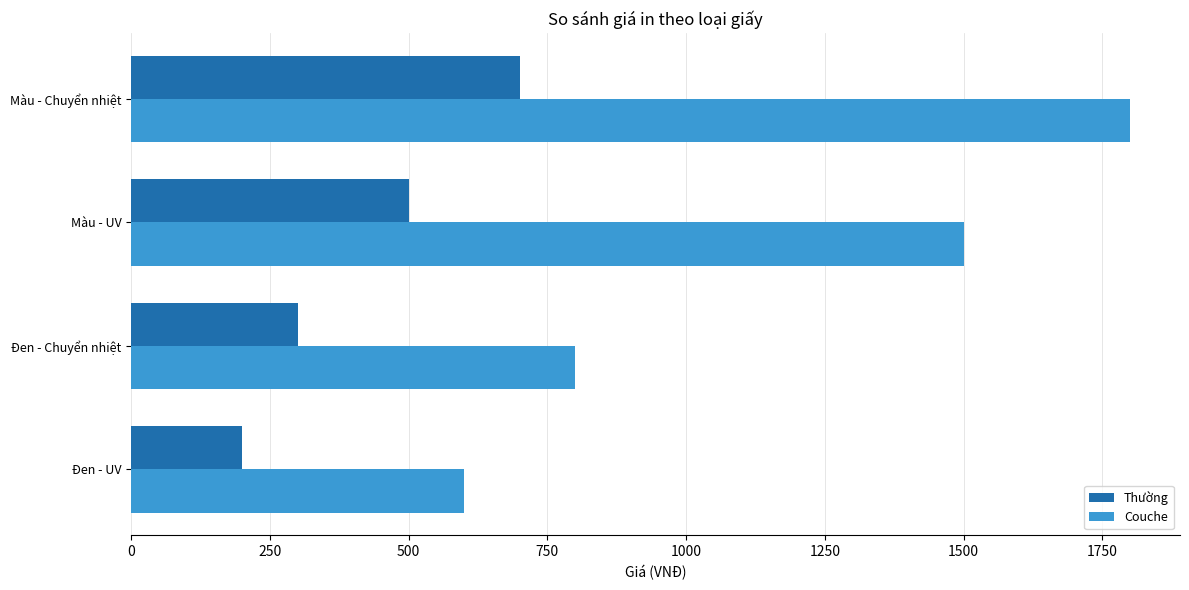

What is the greatest value displayed?

1800